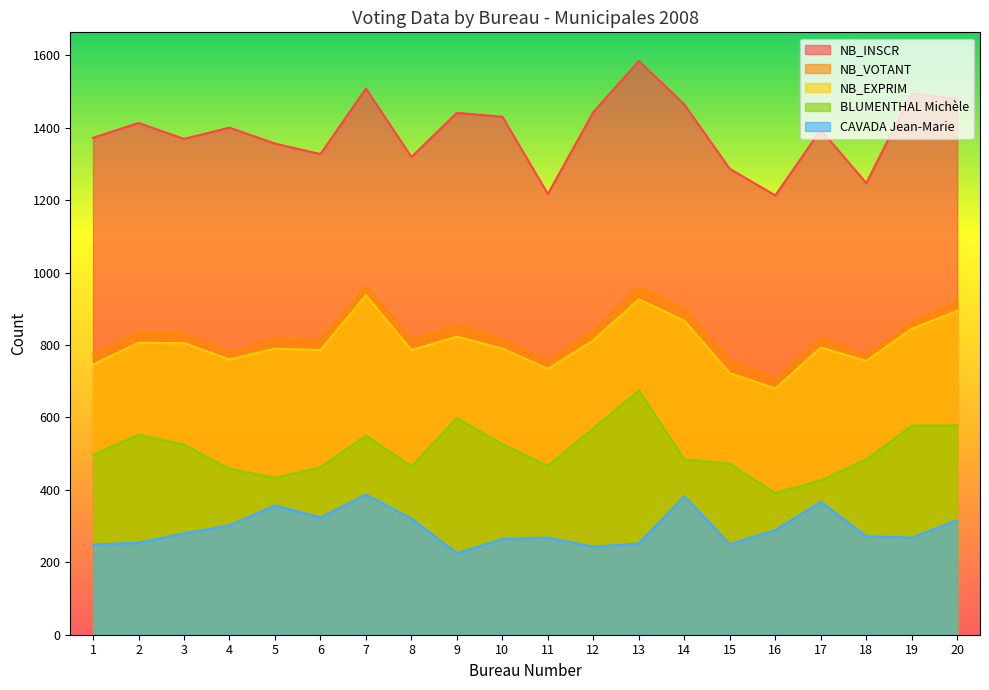

Reading right to left, what are all the values shown in this chart?

NB_INSCR: 1479	1495	1247	1394	1213	1286	1464	1584	1443	1217	1430	1441	1319	1508	1327	1356	1400	1369	1413	1372
NB_VOTANT: 920	863	771	818	707	759	900	961	839	757	815	856	814	962	814	816	781	832	833	776
NB_EXPRIM: 894	845	756	793	680	722	867	926	813	734	790	823	786	937	786	790	760	805	806	746
BLUMENTHAL Michèle: 578	577	484	426	391	472	484	674	570	466	526	598	465	550	462	433	458	525	552	497
CAVADA Jean-Marie: 316	268	272	367	289	250	383	252	243	268	264	225	321	387	324	357	302	280	254	249